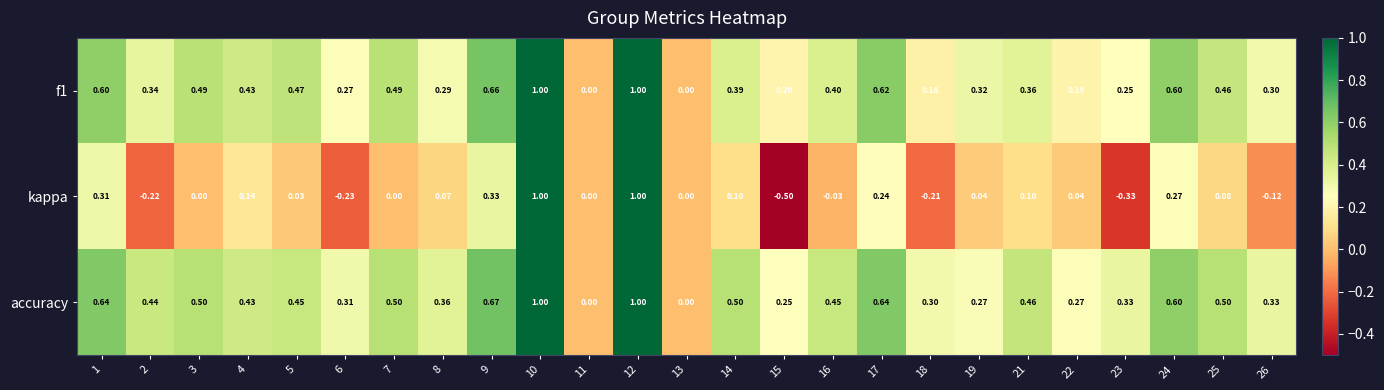

What is the maximum value shown in the chart?

1.0